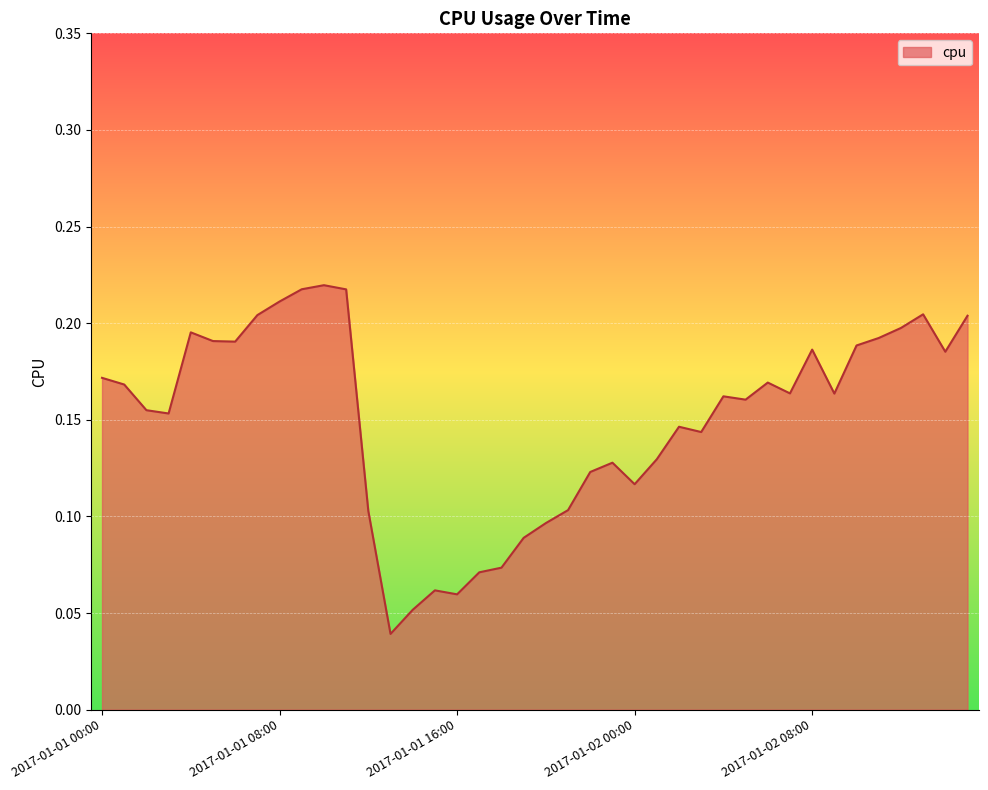

What is the label of the 7th point from the right?

2017-01-02 09:00